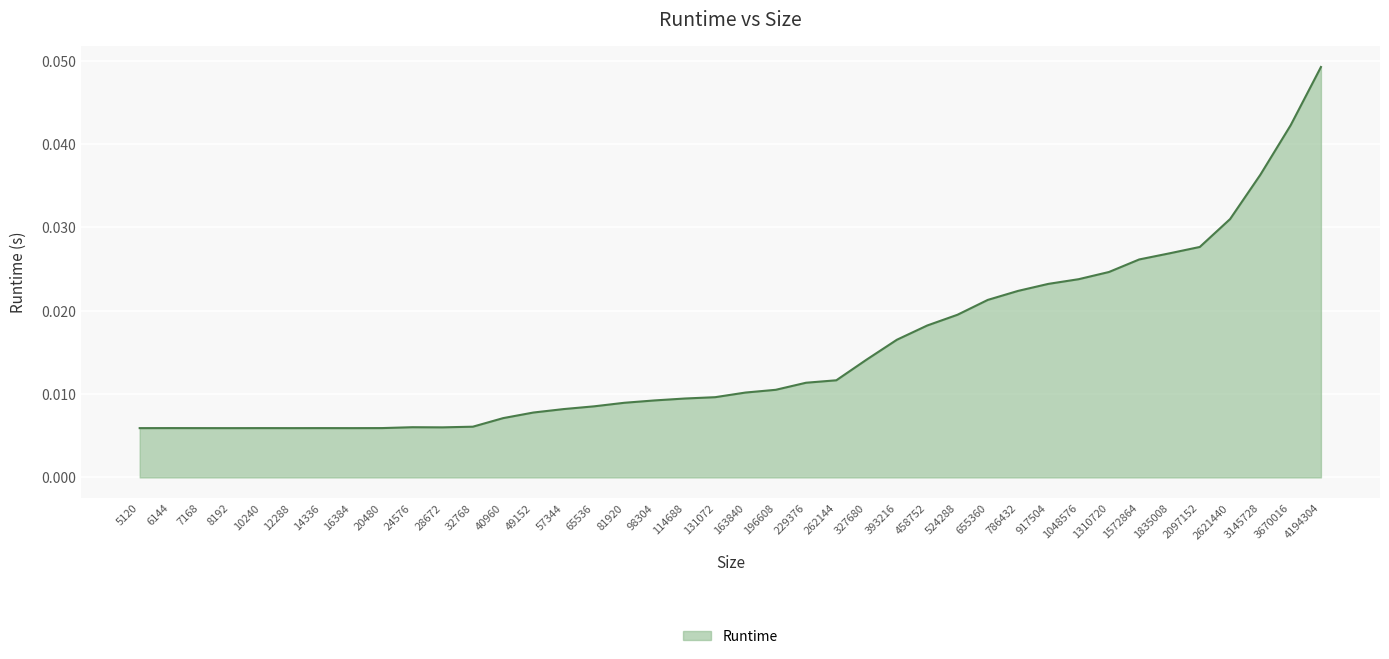

Which label corresponds to the largest value in the chart?

4194304